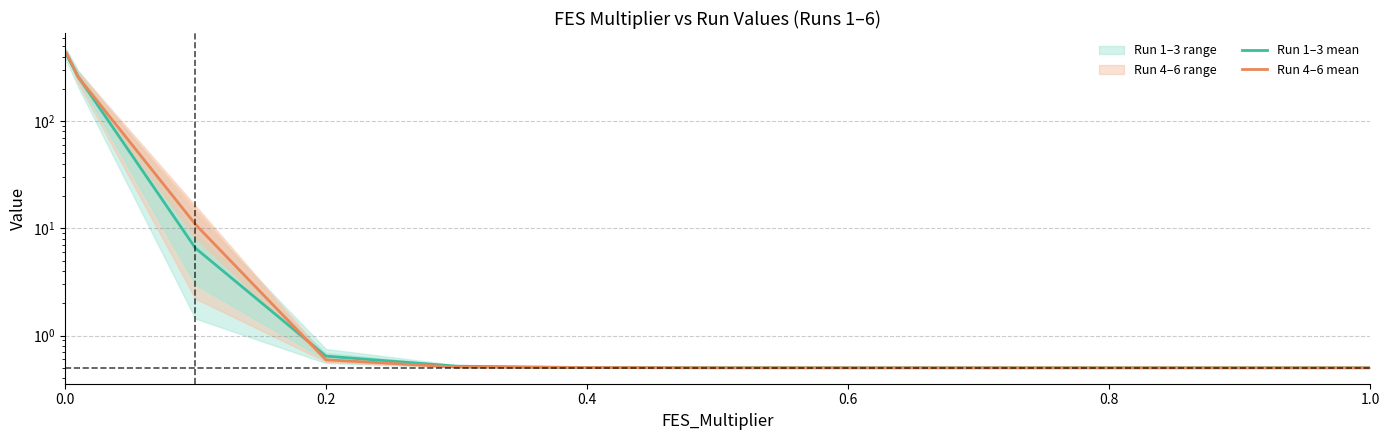

What is the maximum value shown in the chart?

437.9